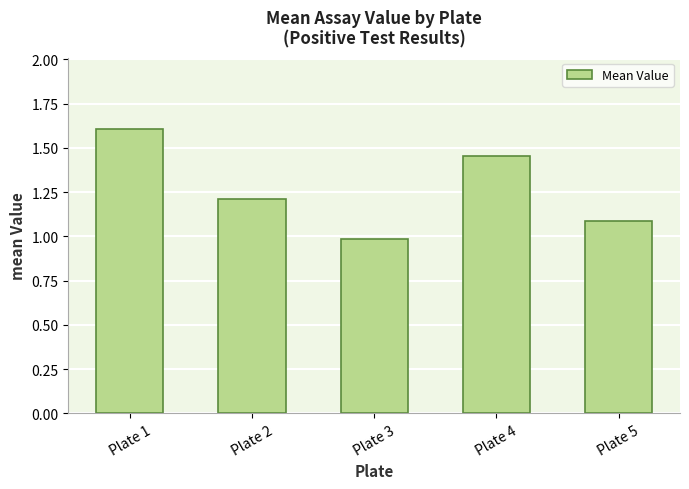

What is the value of the 5th bar from the left?

1.1